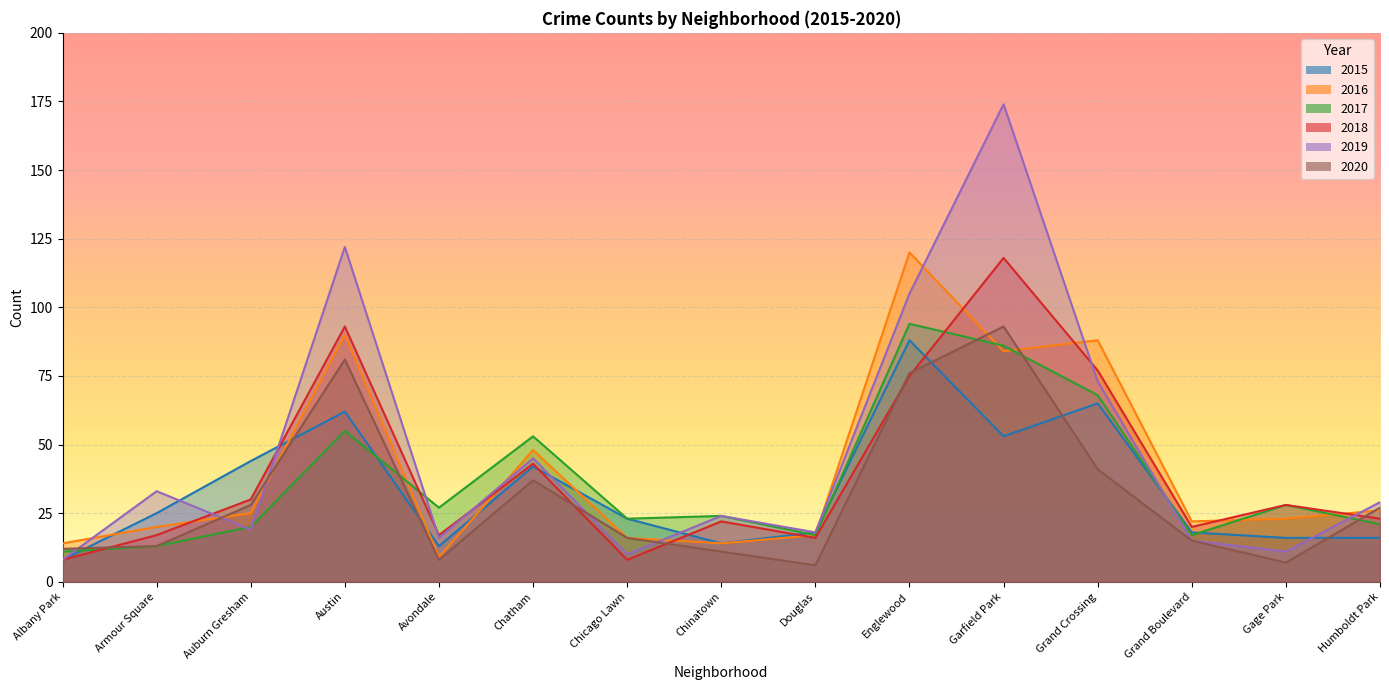

Which category has the highest value in the 2019 series?

Garfield Park